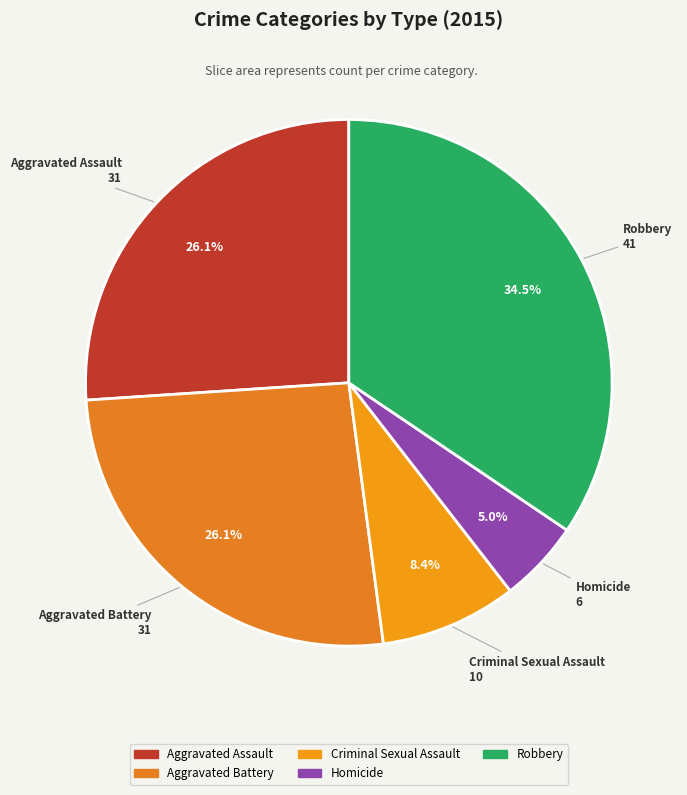

Which slice is the largest?

Robbery